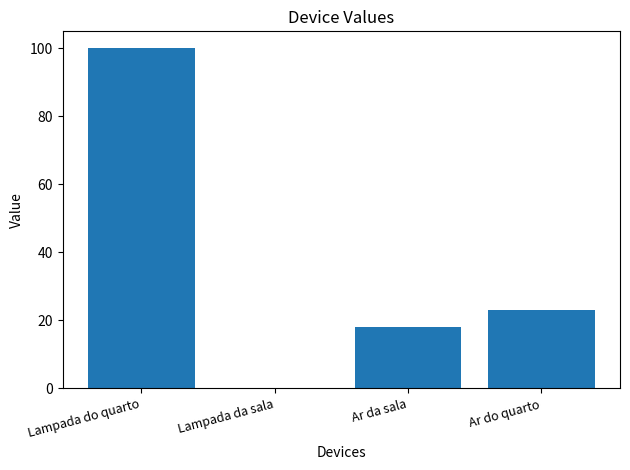

The value at Ar do quarto is 8. True or false?

False